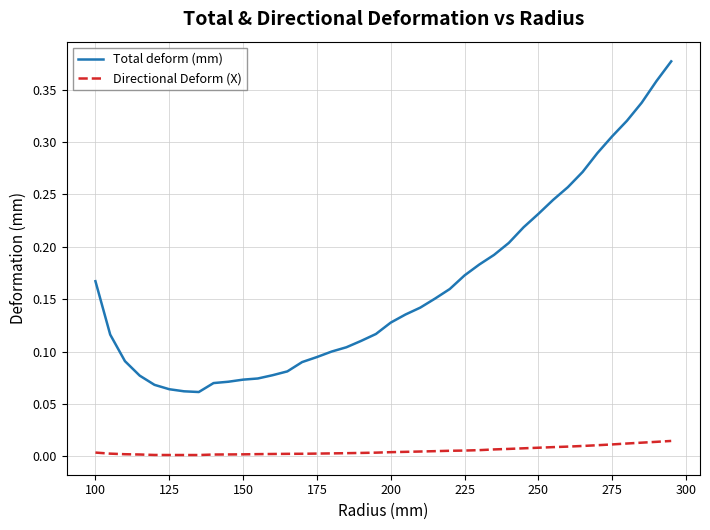

Which series has the largest range (max minus min)?

Total deform (mm)